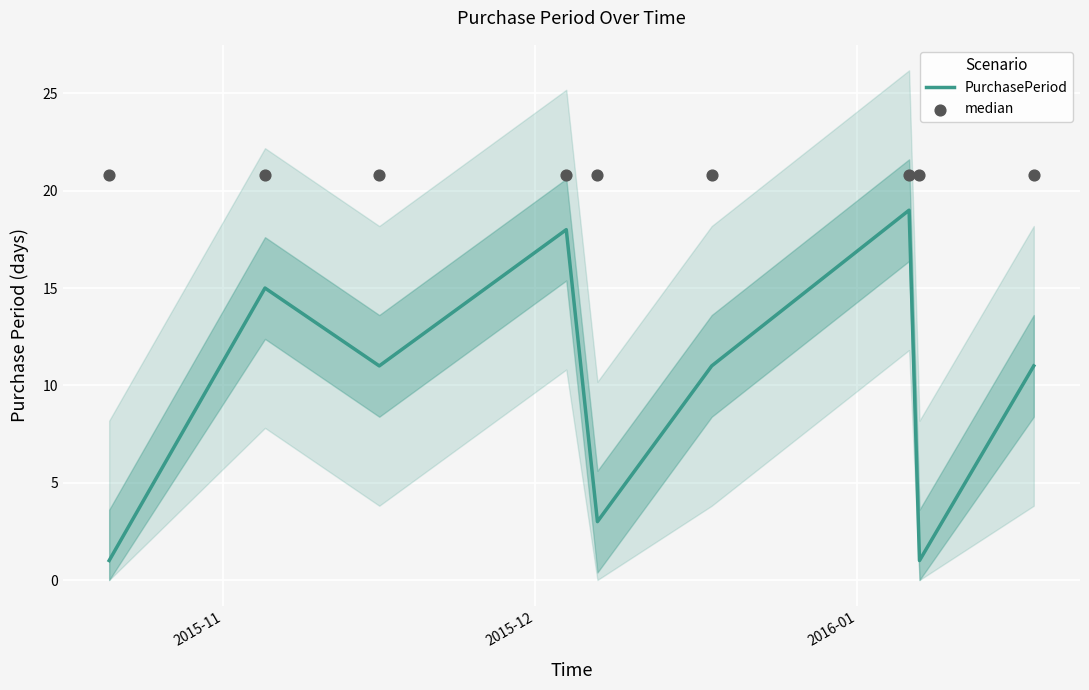

What are all the series names shown in the legend?

PurchasePeriod, median